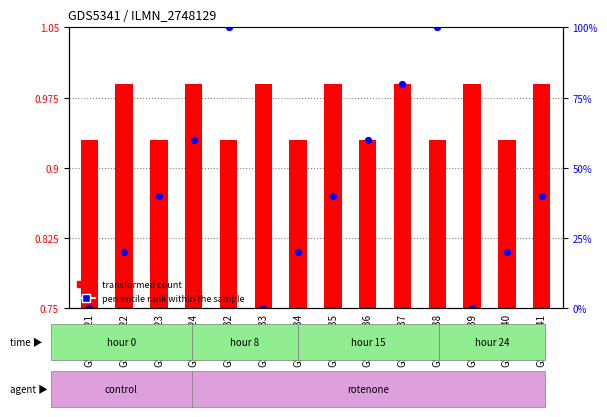

Which series contains the highest Y value?

percentile rank within the sample